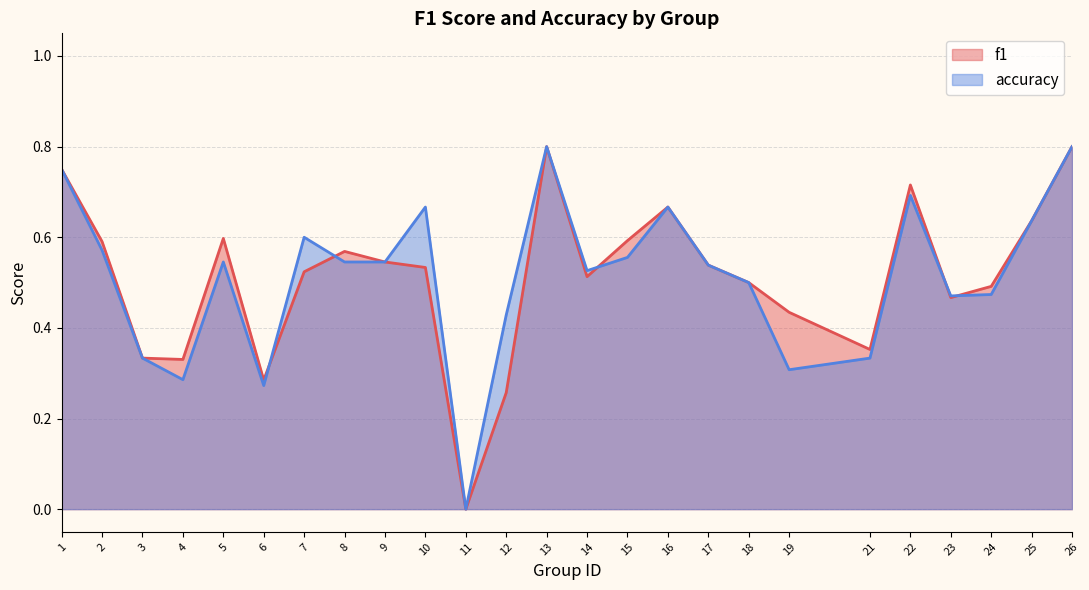

The value of f1 at 24 is 0.8. True or false?

False